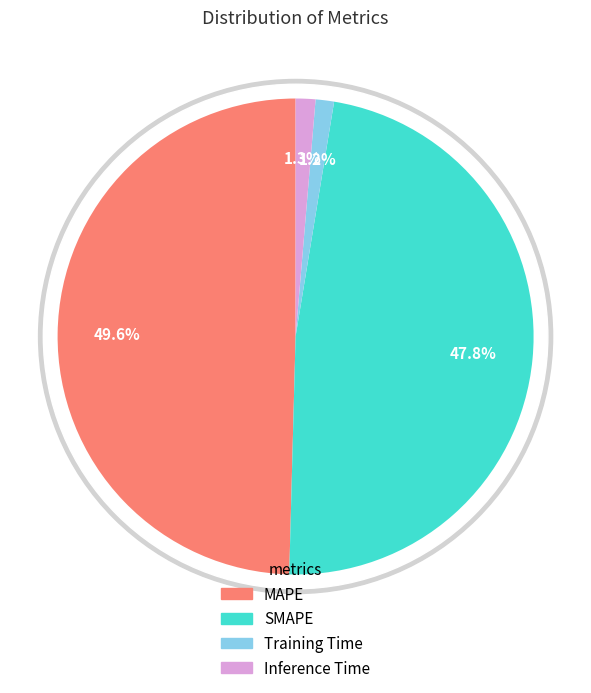

True or false: SMAPE accounts for 48% of the total.

True